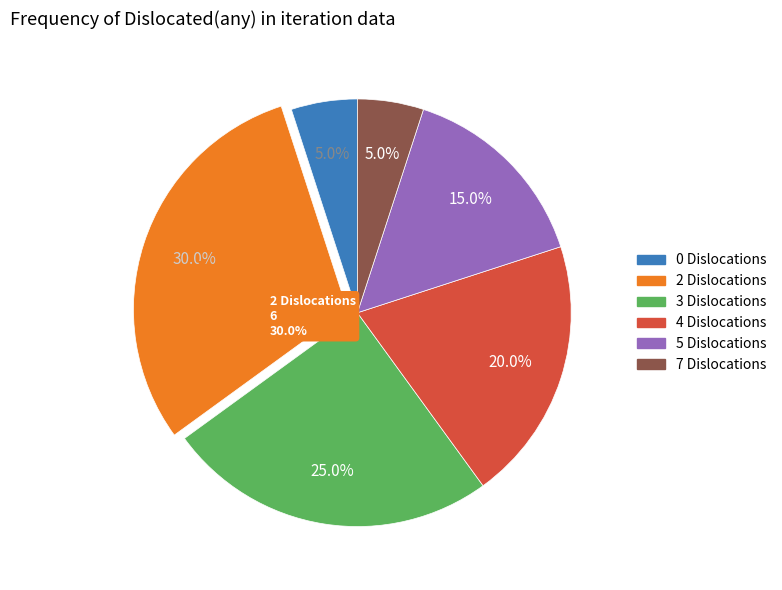

How many segments does this pie chart have?

6